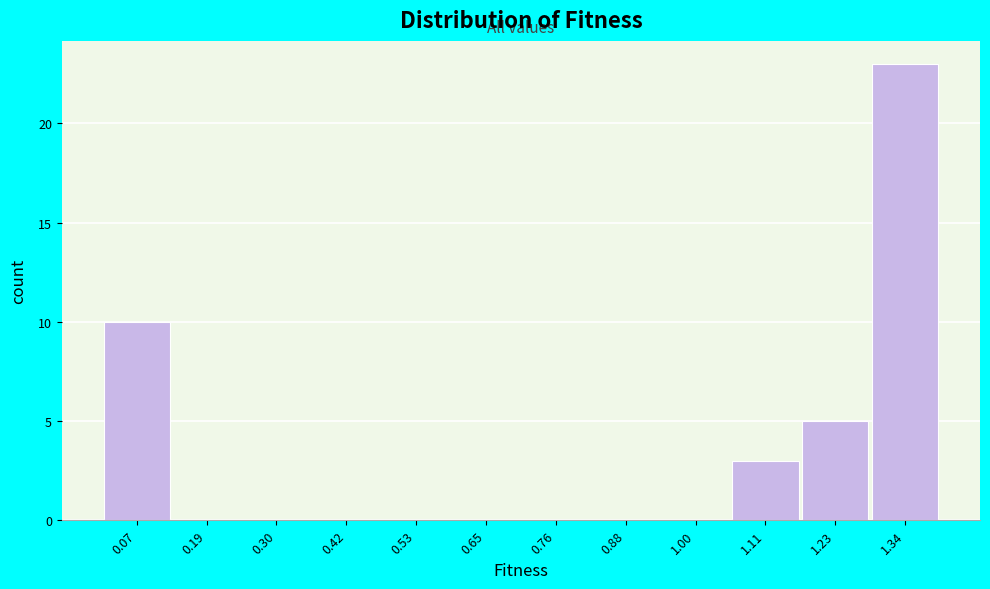

Reading right to left, extract all data points from this chart.

1.34=23	1.23=5	1.11=3	1.00=0	0.88=0	0.76=0	0.65=0	0.53=0	0.42=0	0.30=0	0.19=0	0.07=10